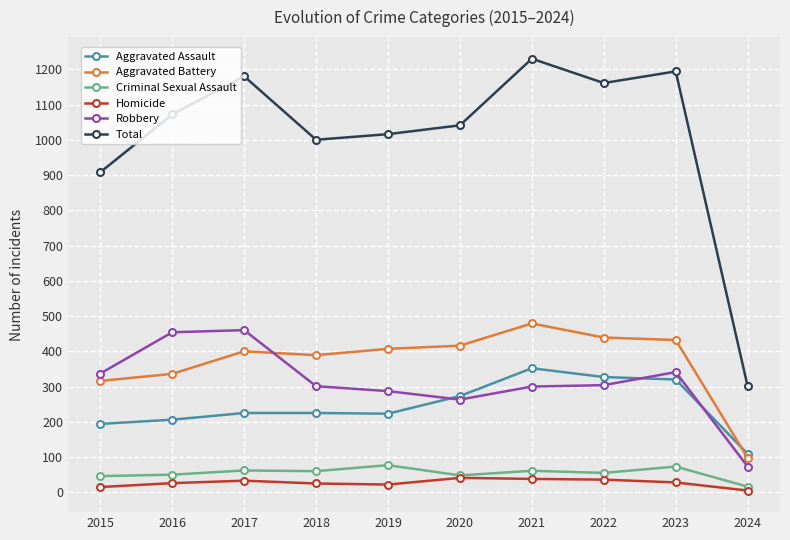

Which series has the widest spread of values?

Total